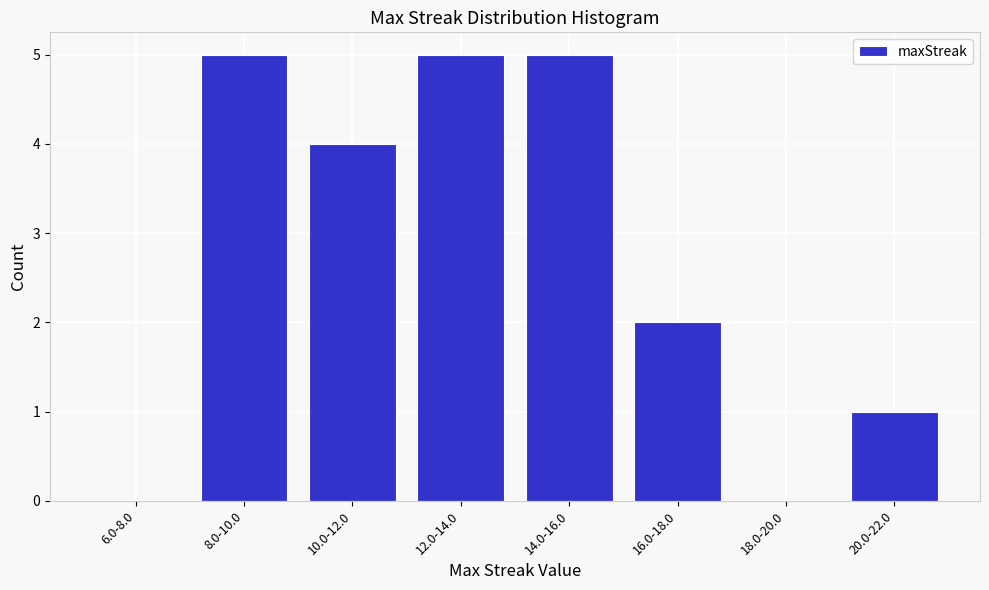

Reading left to right, what are all the values shown in this chart?

6.0-8.0=0	8.0-10.0=5	10.0-12.0=4	12.0-14.0=5	14.0-16.0=5	16.0-18.0=2	18.0-20.0=0	20.0-22.0=1